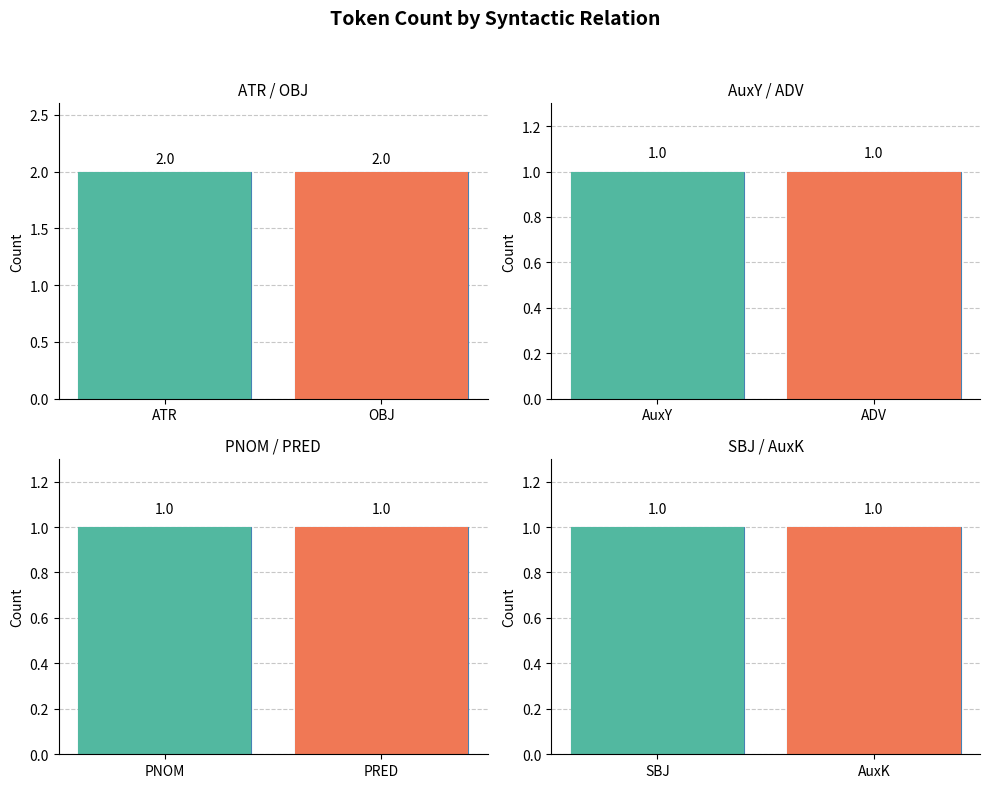

What position from the left is ATR?

1